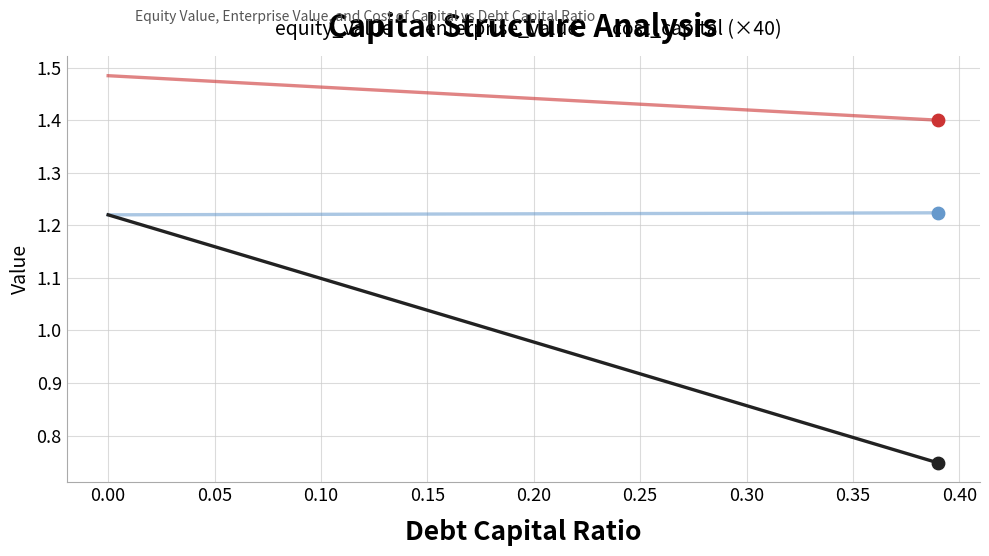

What are all the series names shown in the legend?

equity_value, enterprise_value, cost_capital (×40)